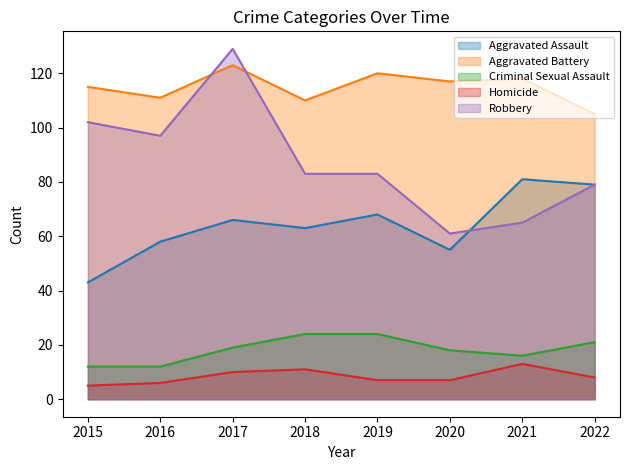

Reading left to right, what are all the values shown in this chart?

Aggravated Assault: 43	58	66	63	68	55	81	79
Aggravated Battery: 115	111	123	110	120	117	118	105
Criminal Sexual Assault: 12	12	19	24	24	18	16	21
Homicide: 5	6	10	11	7	7	13	8
Robbery: 102	97	129	83	83	61	65	79